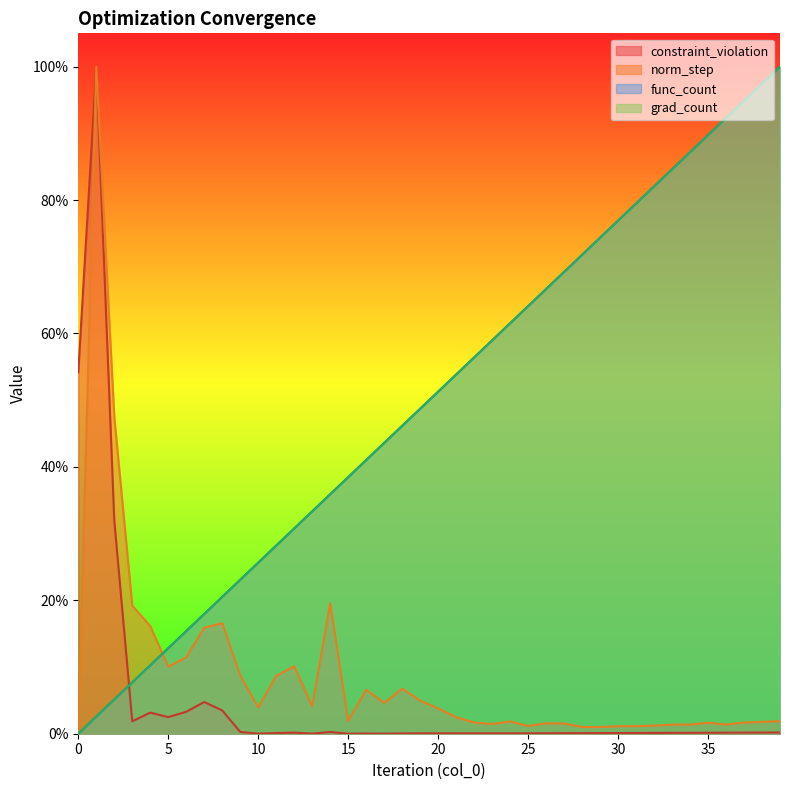

Count the number of categories in the chart.

40